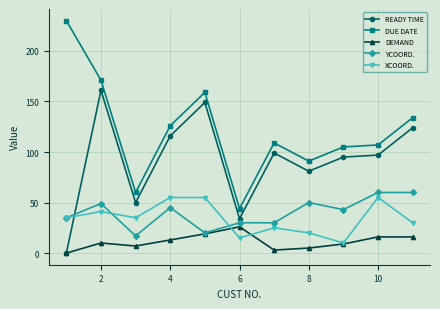

How many distinct data groups are displayed?

5